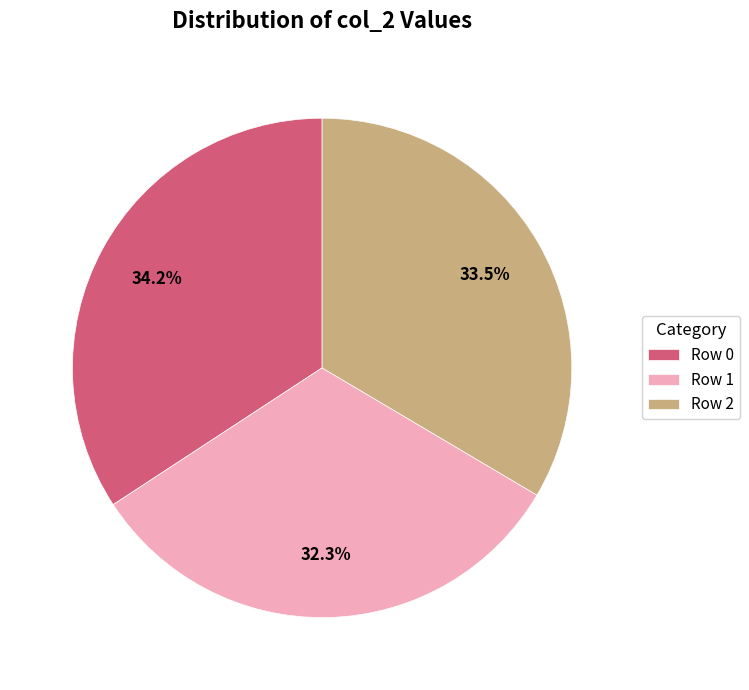

Which slice is the largest?

Row 0